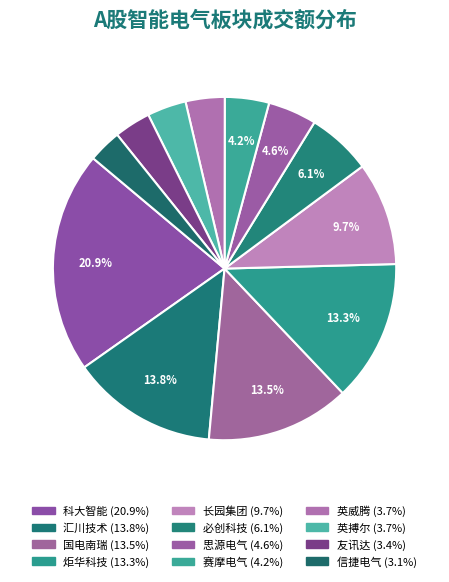

To the nearest percent, what is the difference between the 国电南瑞 and 友讯达 slice percentages?

10%